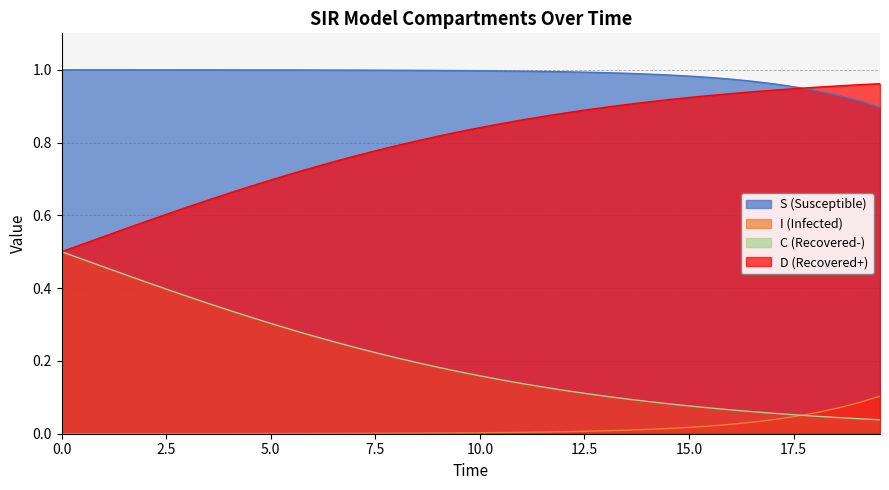

Which series has the largest total across all categories?

S (Susceptible)